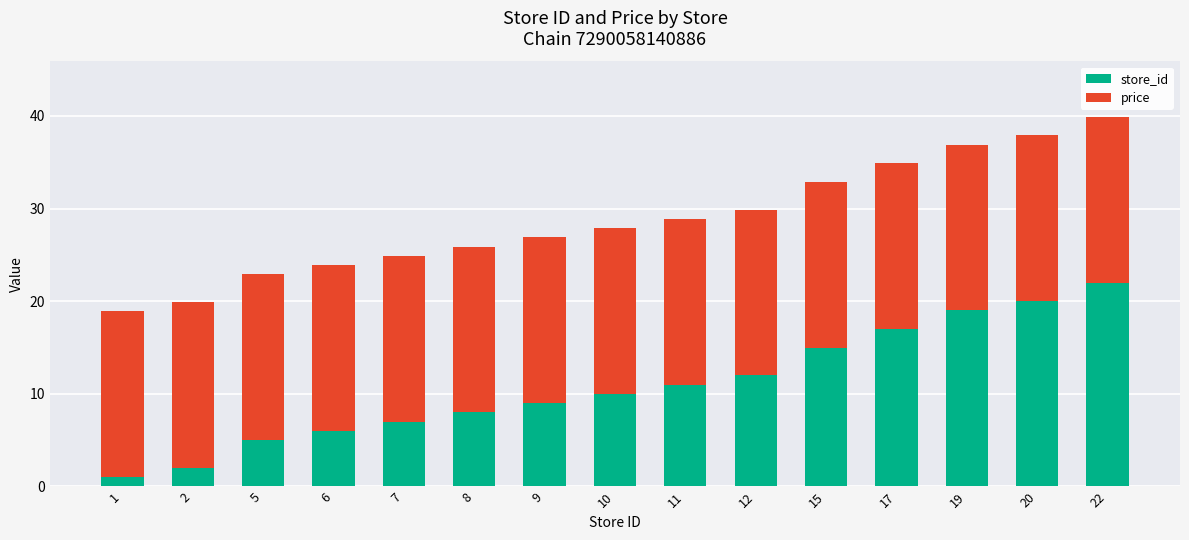

Which category has the highest value in the store_id series?

22